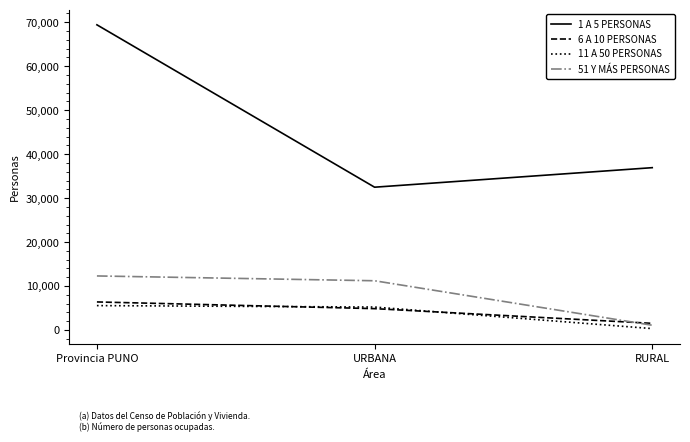

Which series has the largest range (max minus min)?

1 A 5 PERSONAS